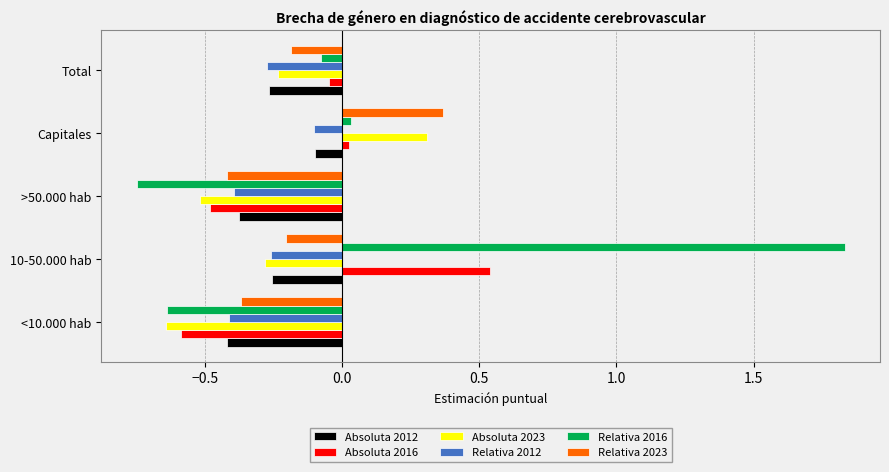

Which series changed the most between <10.000 hab and 10-50.000 hab?

Relativa 2016